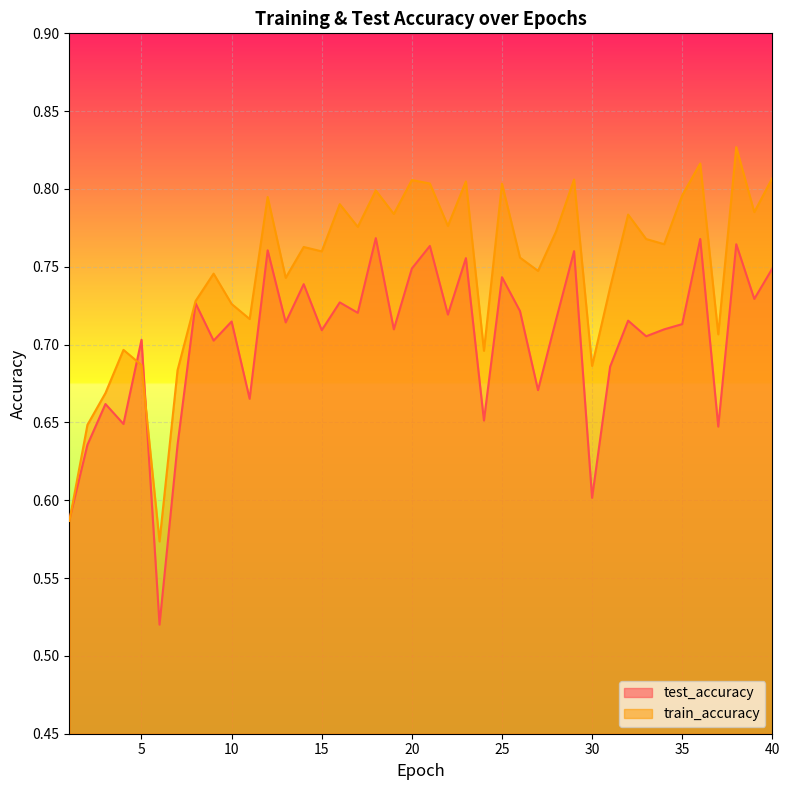

Which series has the largest total across all categories?

train_accuracy